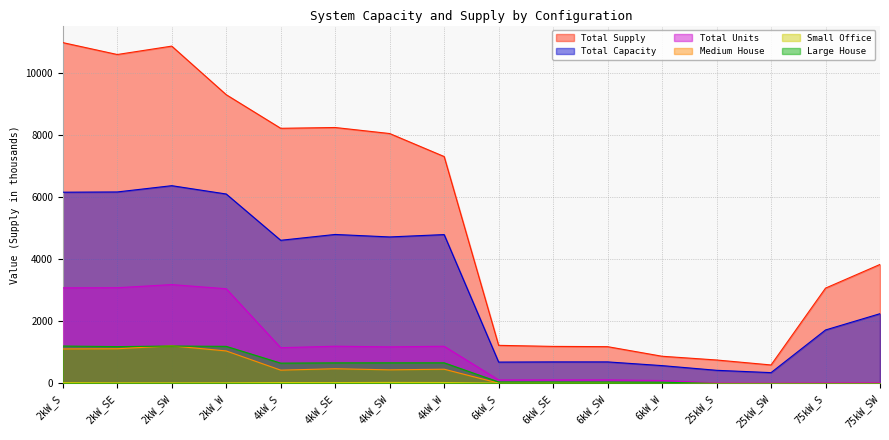

What is the value of the Medium House point at the 7th from the left?

440.0